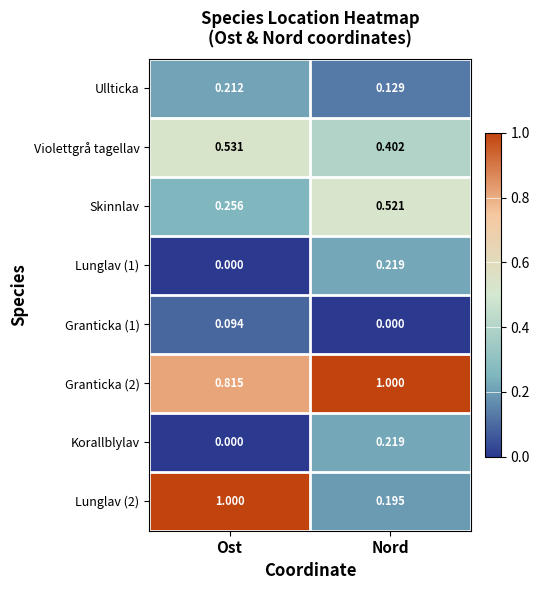

Where is Granticka (1) nearest to the value 0?

Nord